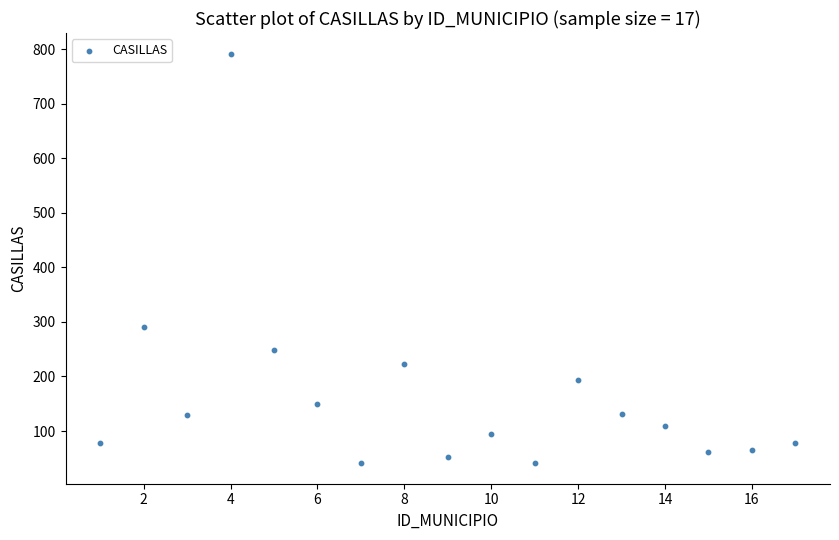

What is the range of X values (max minus min)?

16